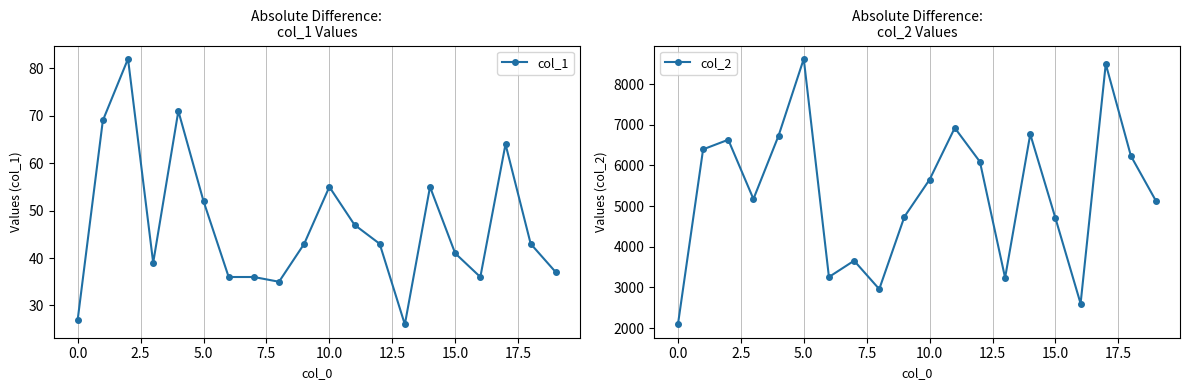

True or false: col_1 has more than 1 interior local peaks.

True